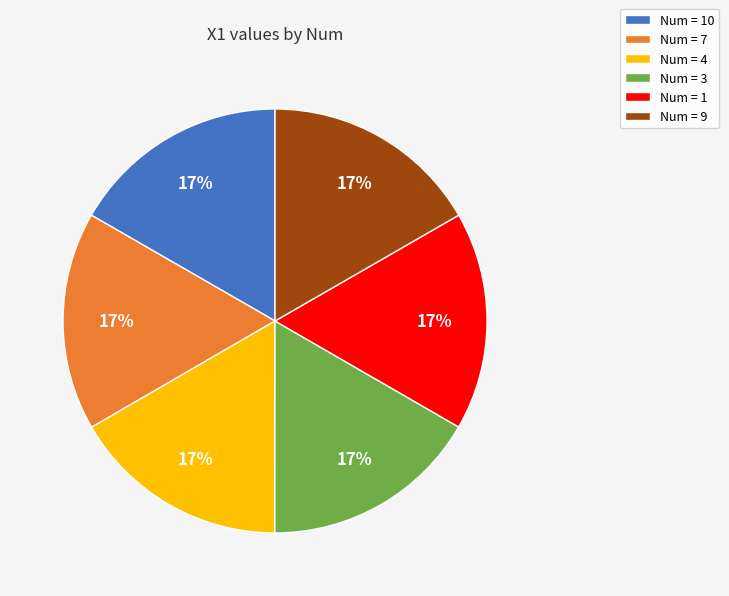

The Num = 7 slice represents 17% of the pie. True or false?

True